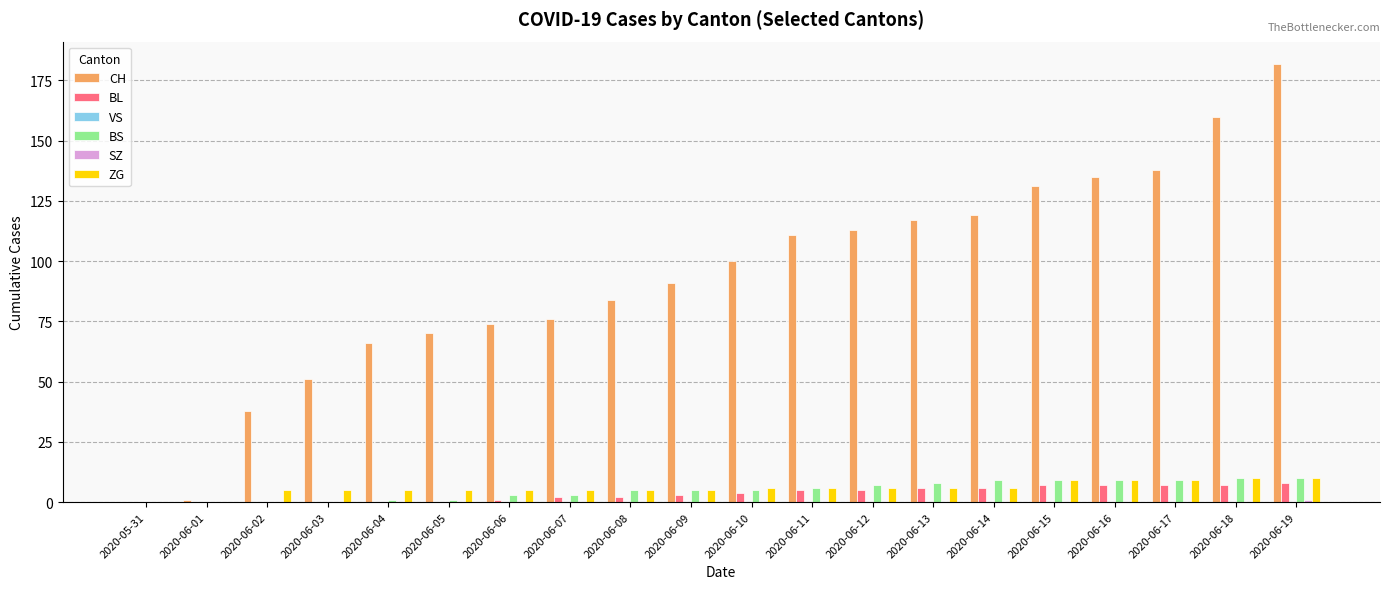

Which series has the largest total across all categories?

CH